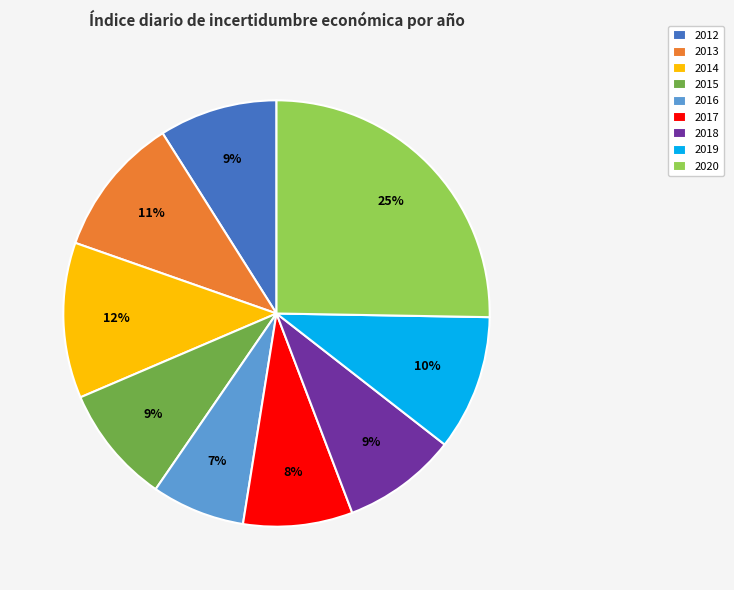

Is there any slice that represents more than half of the pie?

No